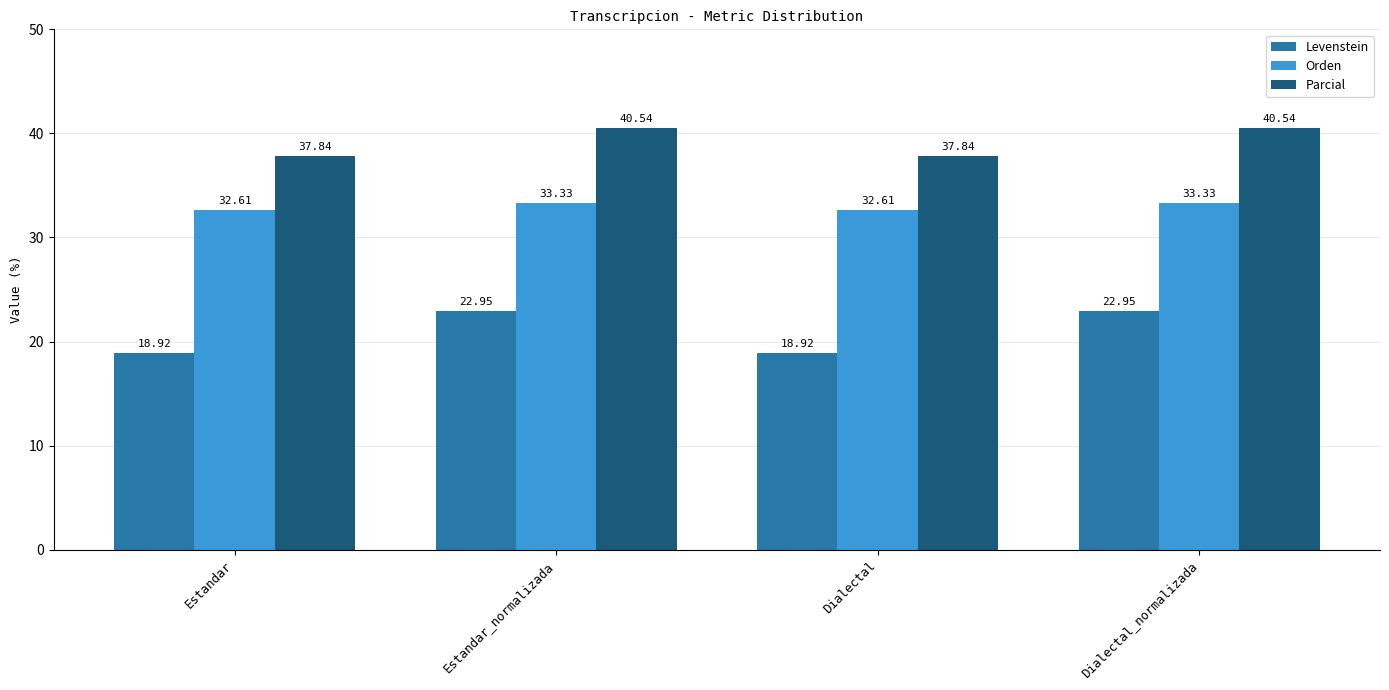

What is the average value of the Levenstein series?

20.9